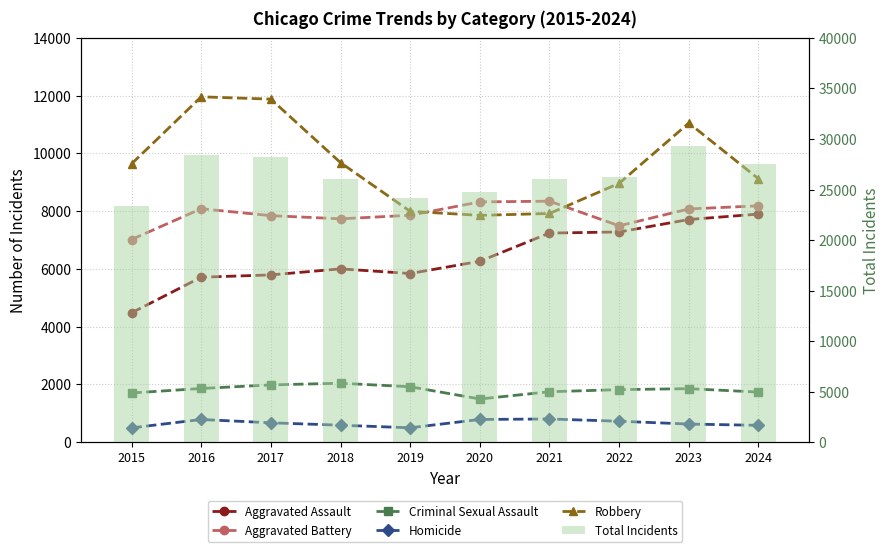

True or false: Robbery has a value of 18052 at 2016.

False